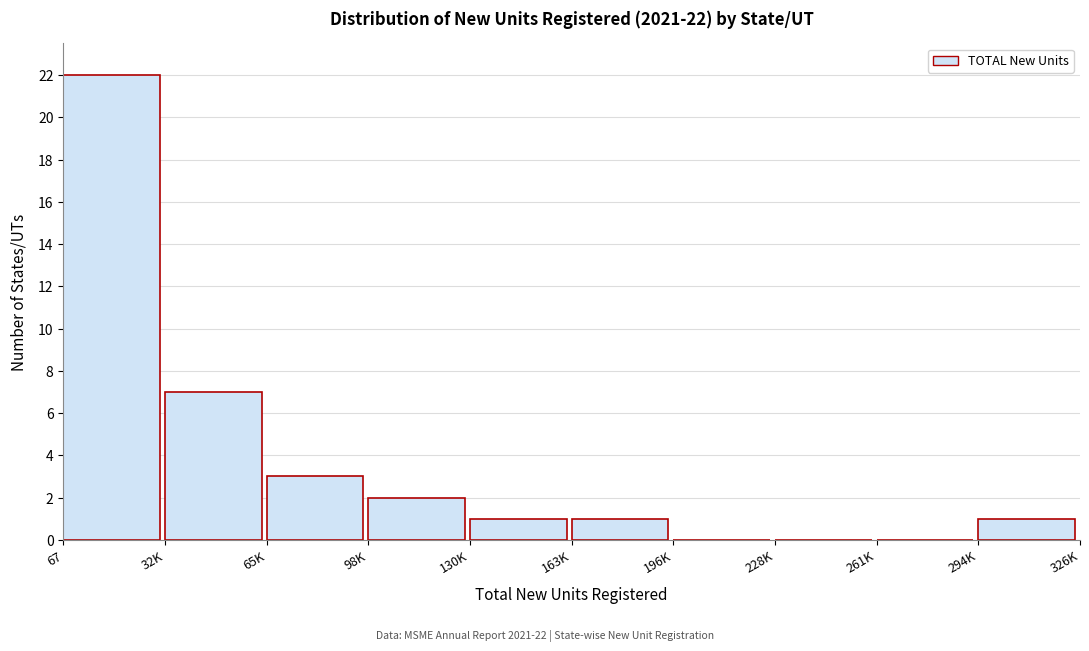

Reading left to right, list all the values displayed in this chart.

67=22	32K=7	65K=3	98K=2	130K=1	163K=1	196K=0	228K=0	261K=0	294K=1